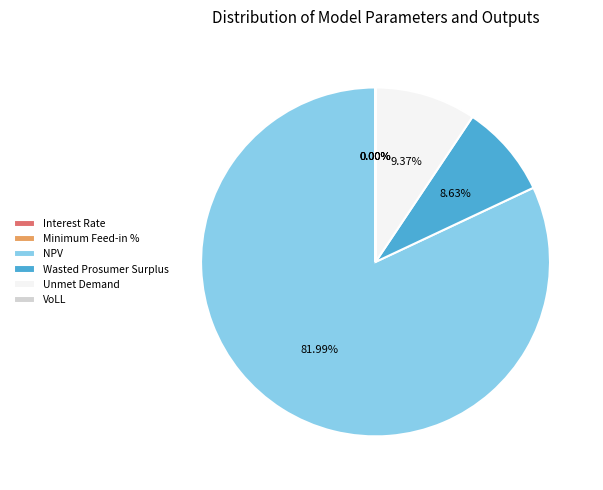

Is there any slice that represents more than half of the pie?

Yes